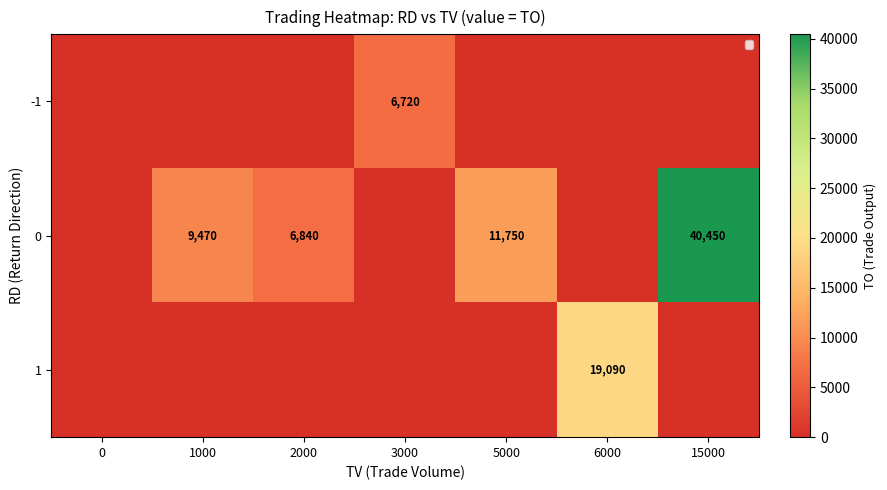

True or false: 1 has a value of 32468 at 6000.

False